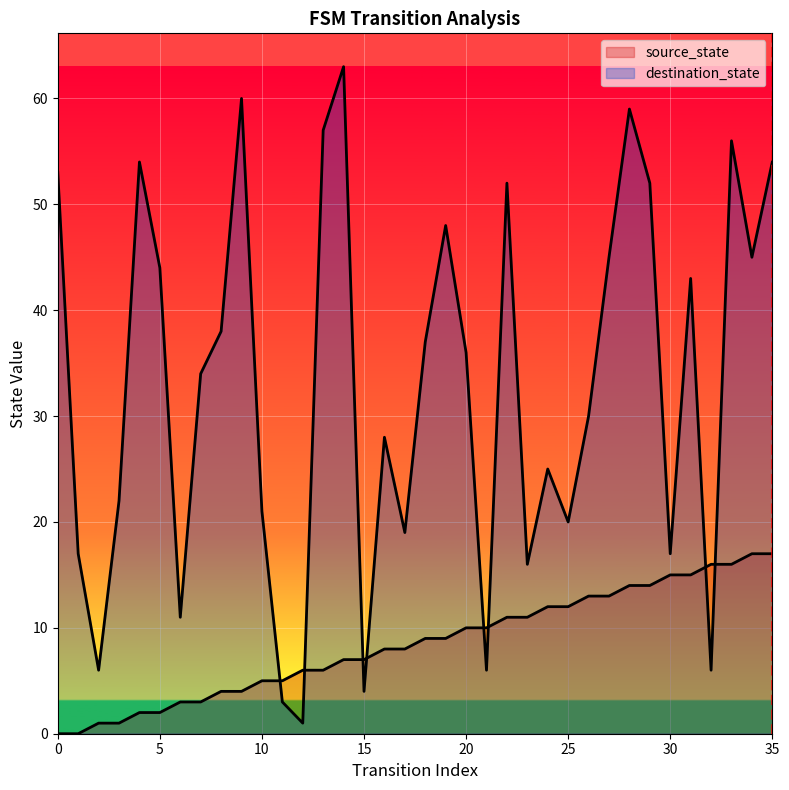

Count the number of categories in the chart.

36